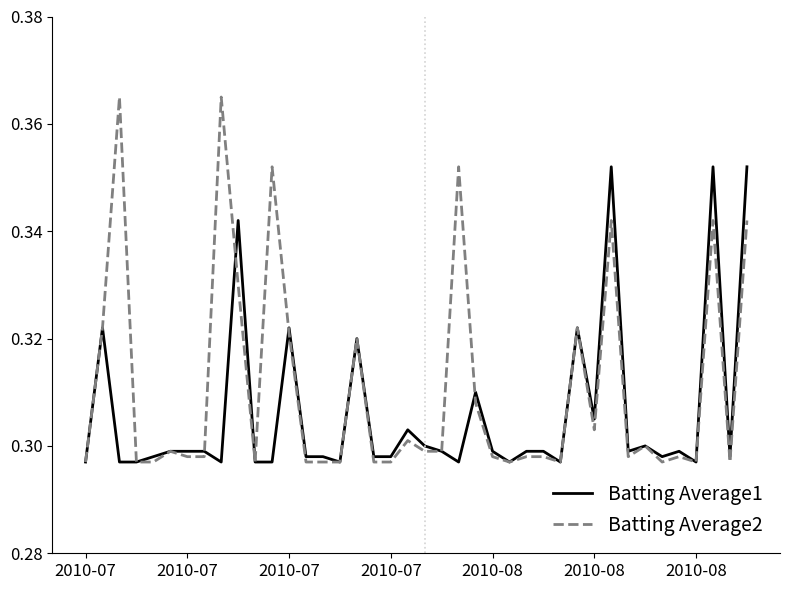

Rank the series by their average value, from highest to lowest.

Batting Average2, Batting Average1